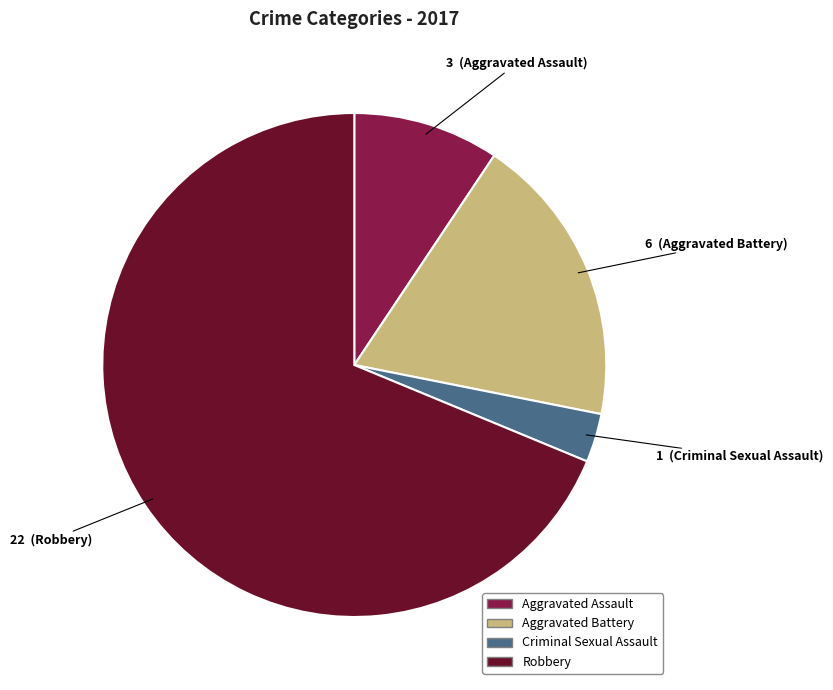

What is the smallest slice in the pie chart?

Criminal Sexual Assault